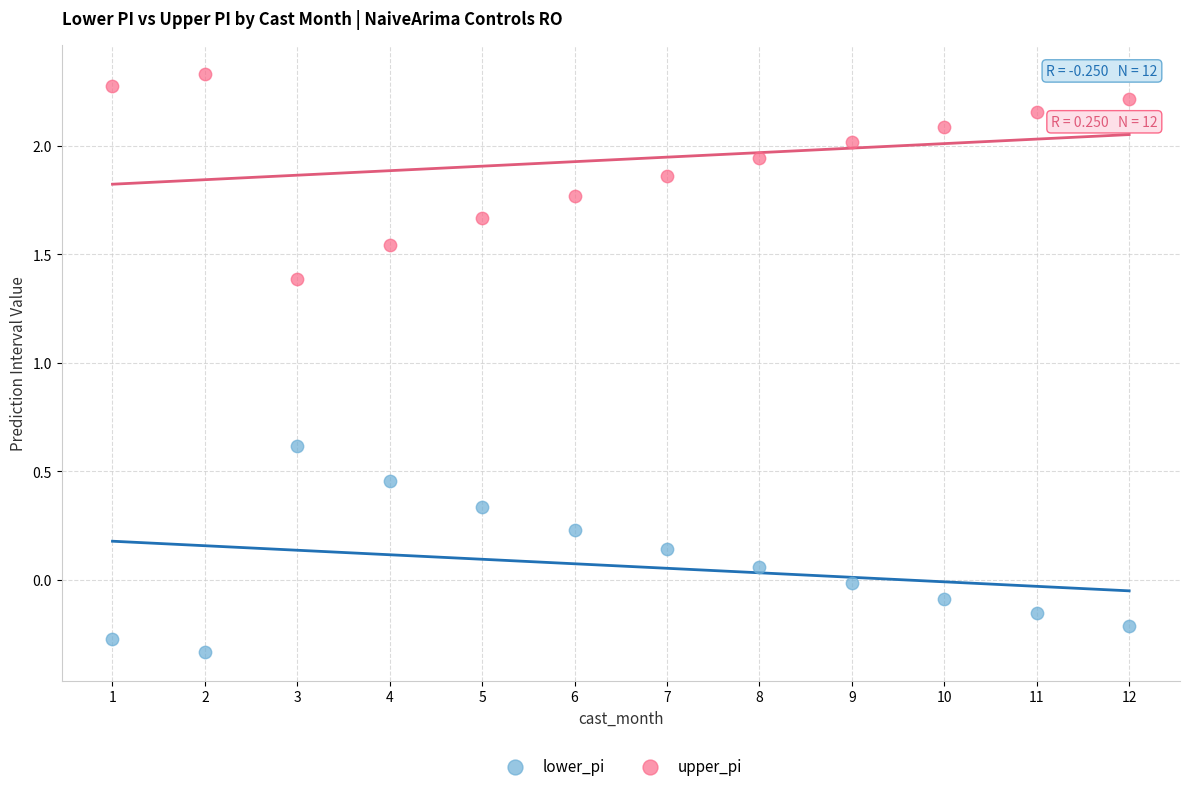

Which series contains the lowest Y value?

lower_pi